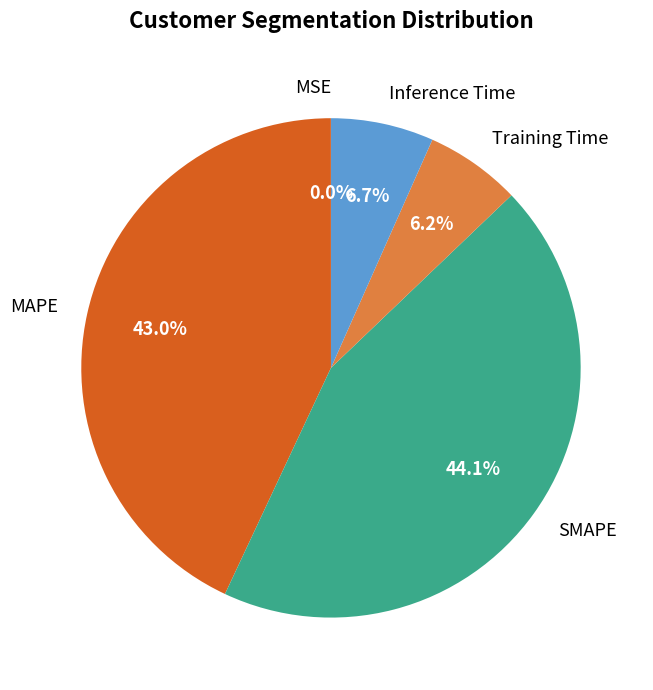

To the nearest percent, what is the difference between the largest and smallest slice percentages?

44%